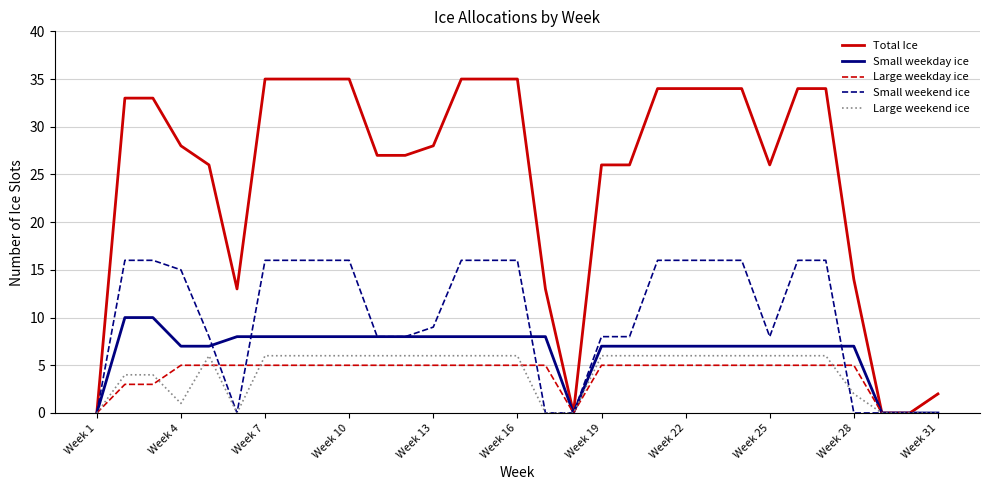

Which series has the largest total across all categories?

Total Ice